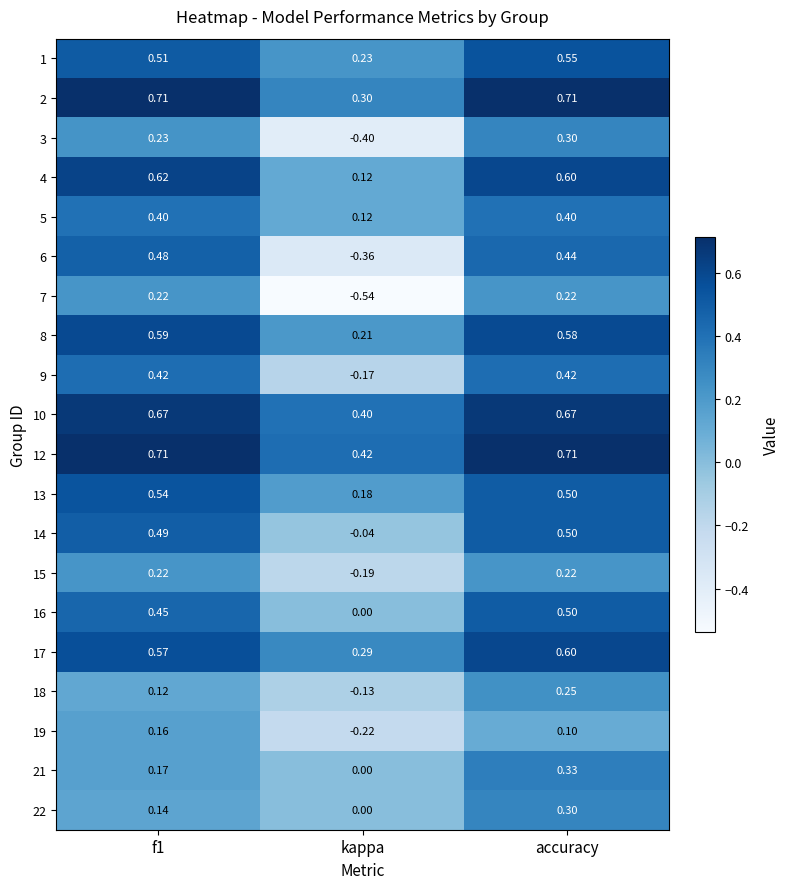

Which series has the largest total across all categories?

12